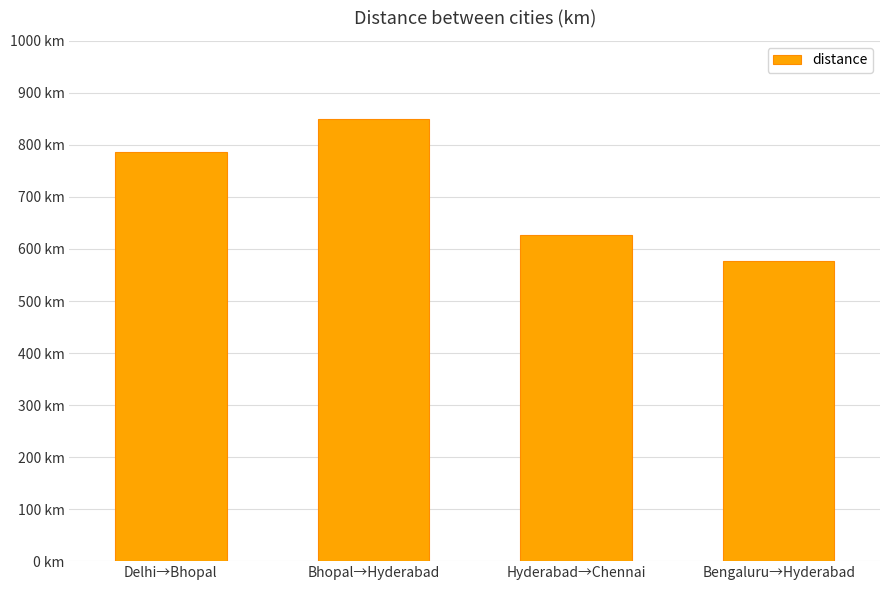

Which label corresponds to the smallest value in the chart?

Bengaluru→Hyderabad